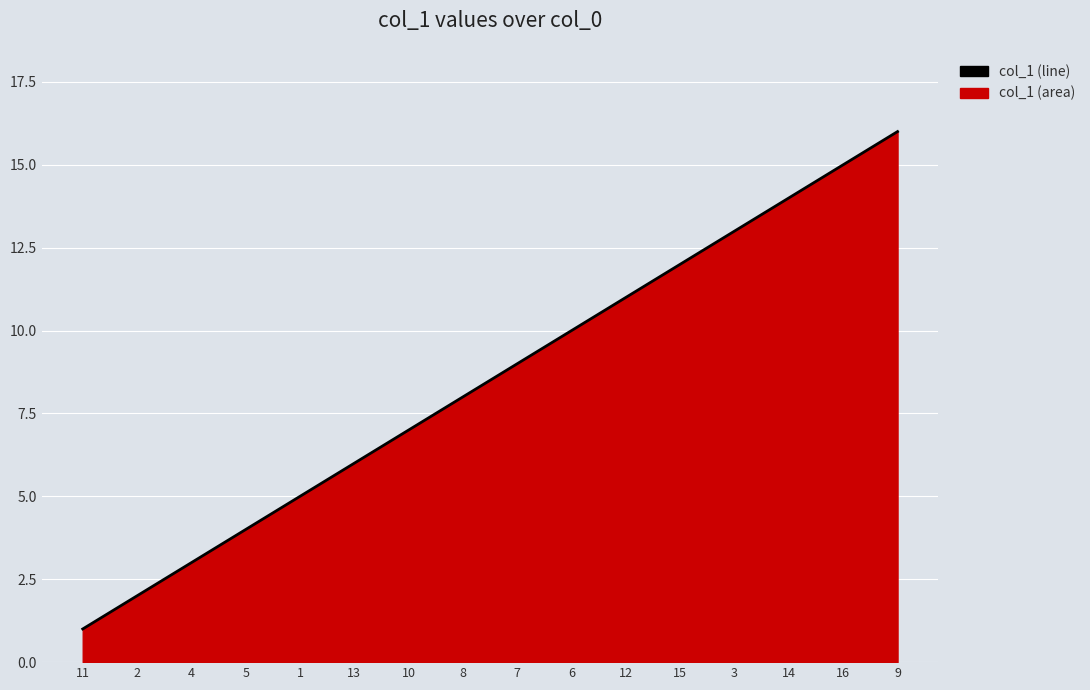

What is the greatest value displayed?

16